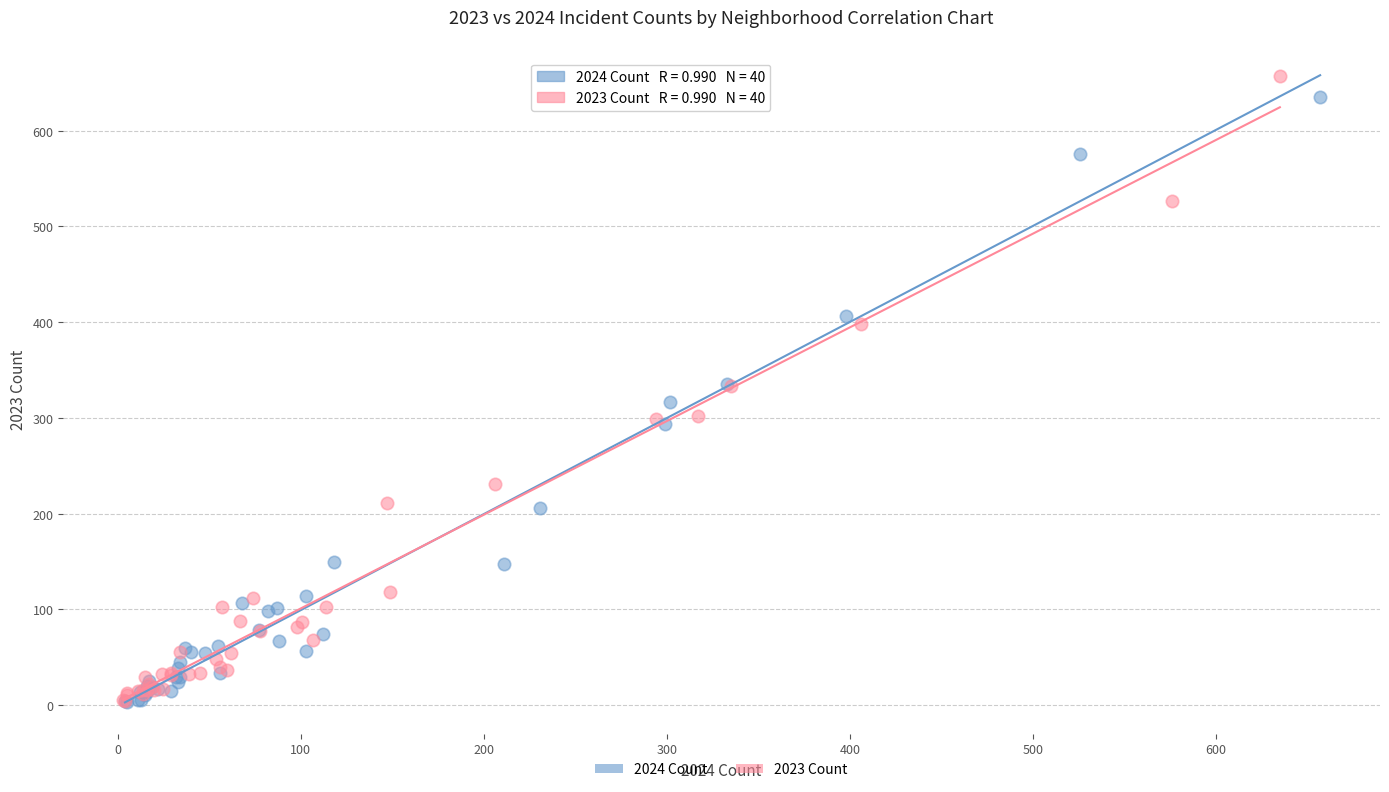

What are all the series names shown in the legend?

2024 Count, 2023 Count